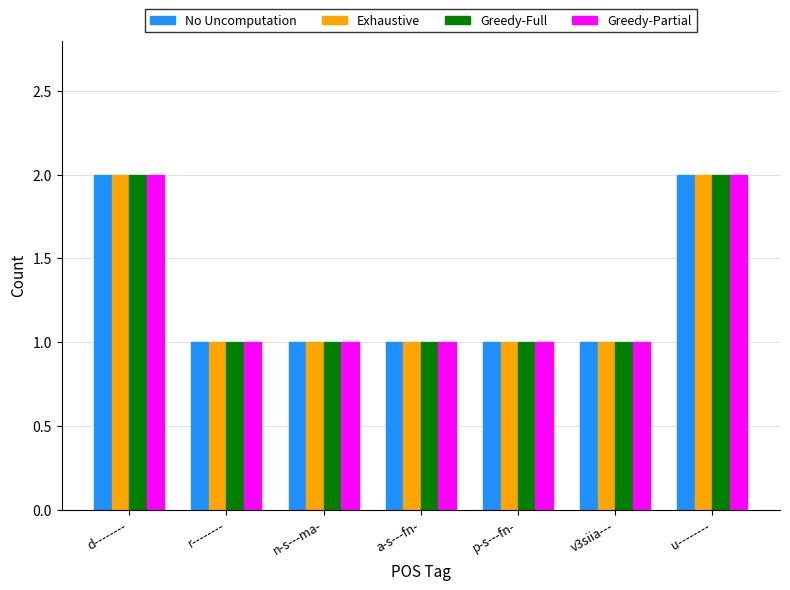

Does the chart contain any negative values?

No